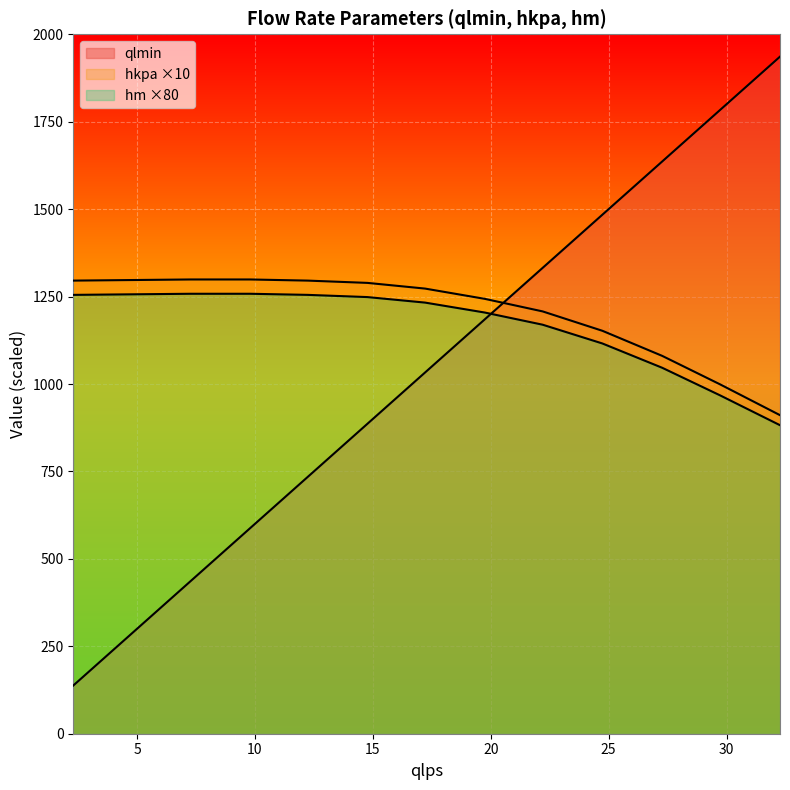

What is the difference between the maximum and minimum values in the hm series?

375.8